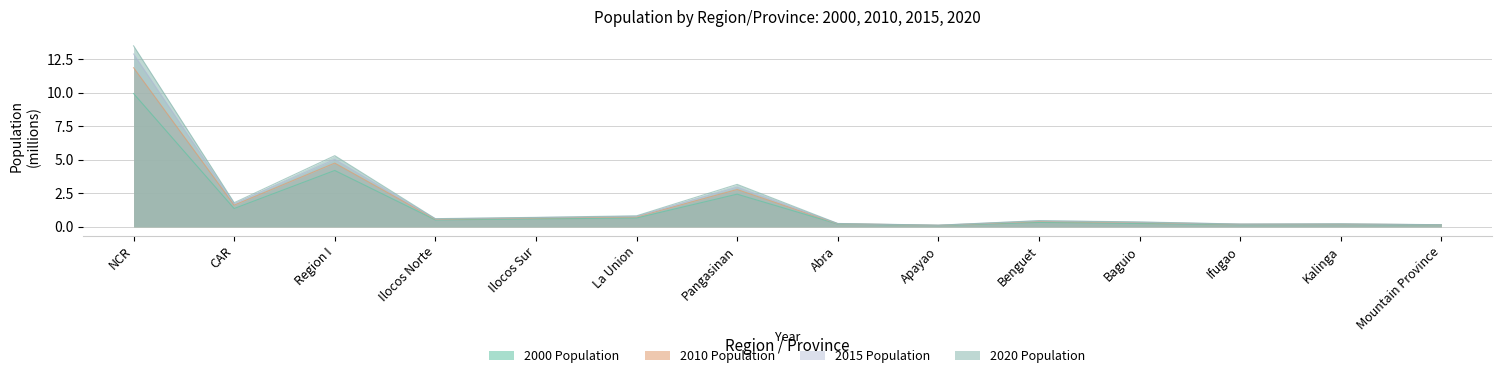

True or false: 2010 Population and 2020 Population intersect in this chart.

False